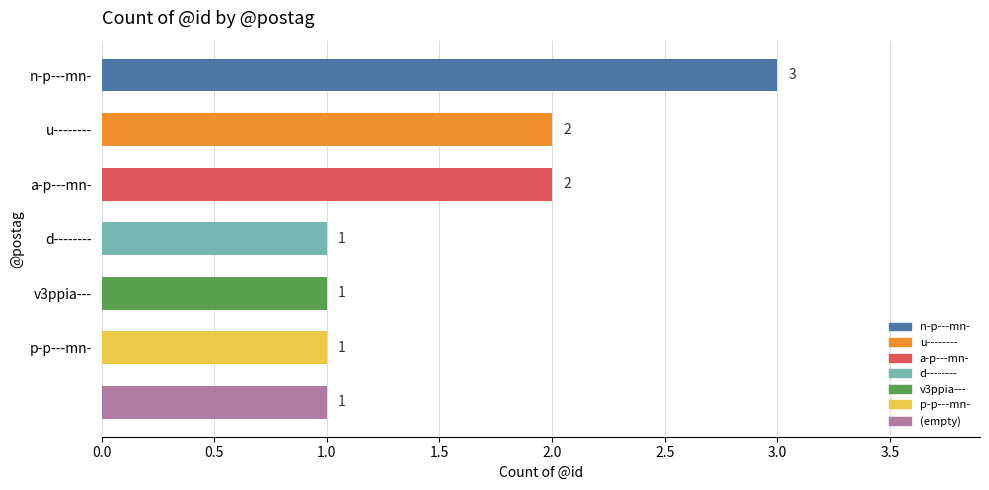

What is the minimum value shown in the chart?

1